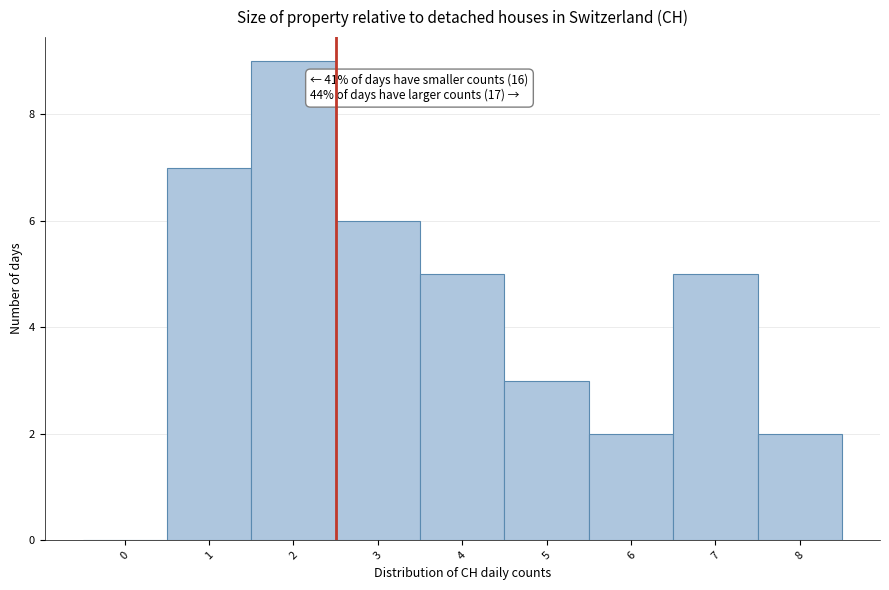

Reading right to left, what are all the values shown in this chart?

8=2	7=5	6=2	5=3	4=5	3=6	2=9	1=7	0=0